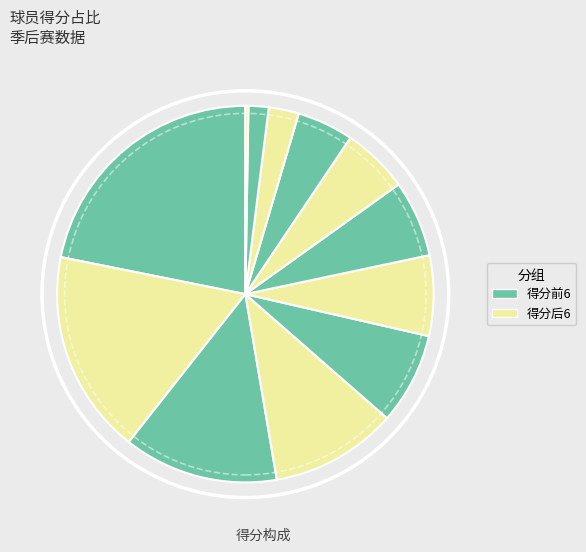

Which slice is the smallest?

韦斯利-约翰逊